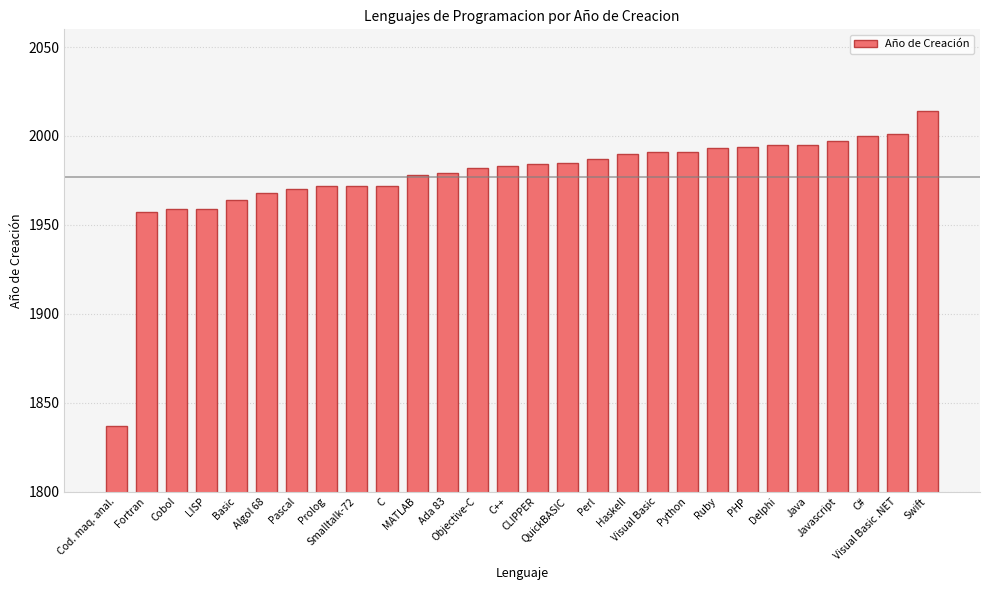

At which category does the chart reach its peak across all series?

Swift